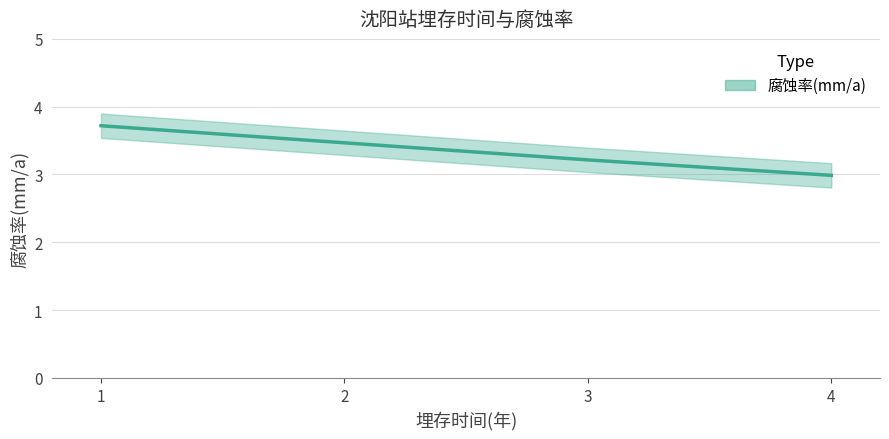

What is the minimum value shown in the chart?

3.0